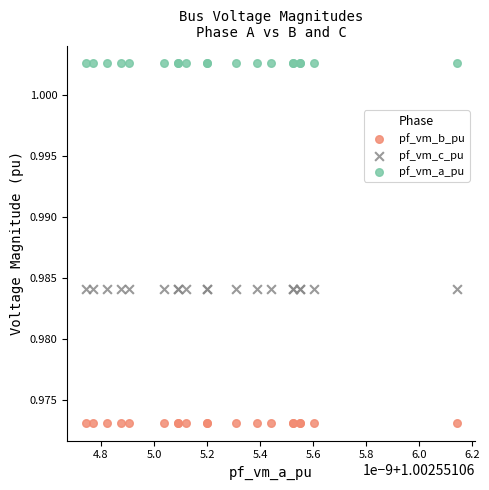

Which series contains the lowest Y value?

pf_vm_b_pu